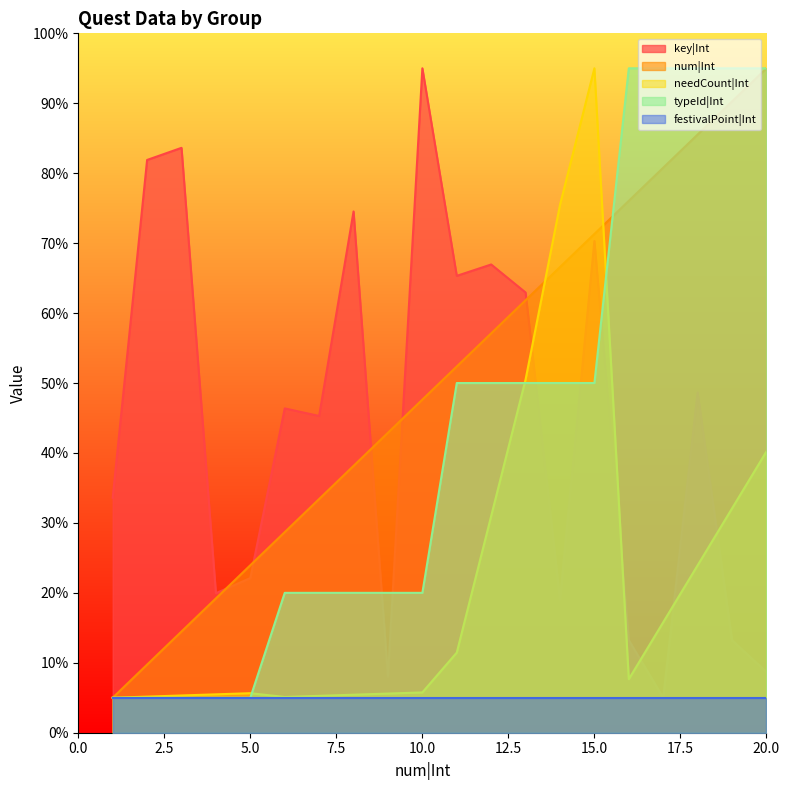

Is the value of needCount|Int at 9 greater than the value of num|Int at 6?

No